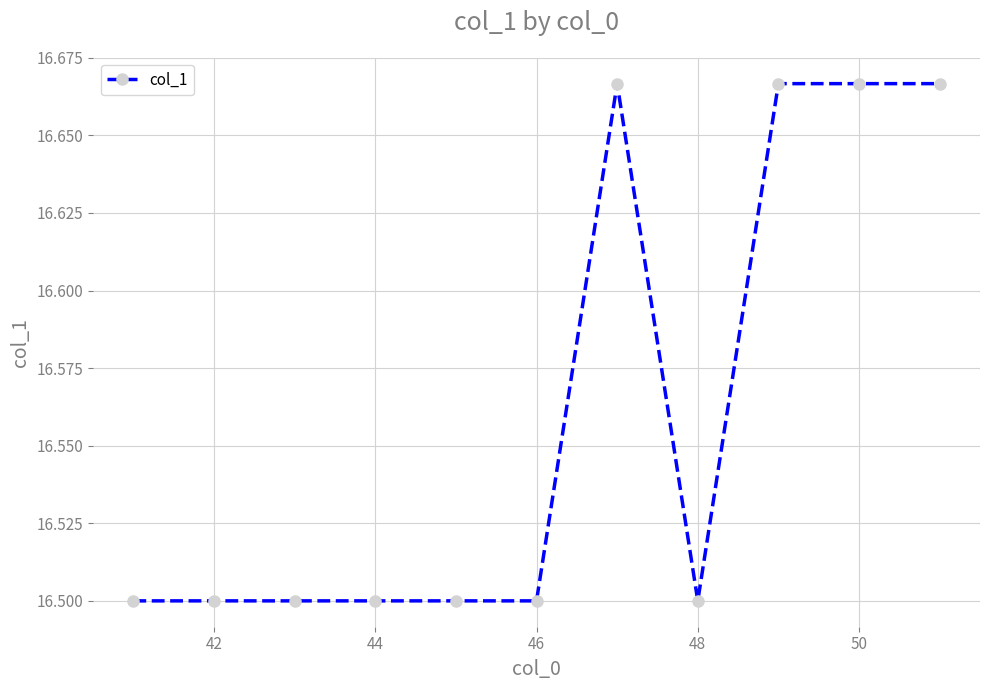

True or false: the data has more than 0 interior local peaks.

True